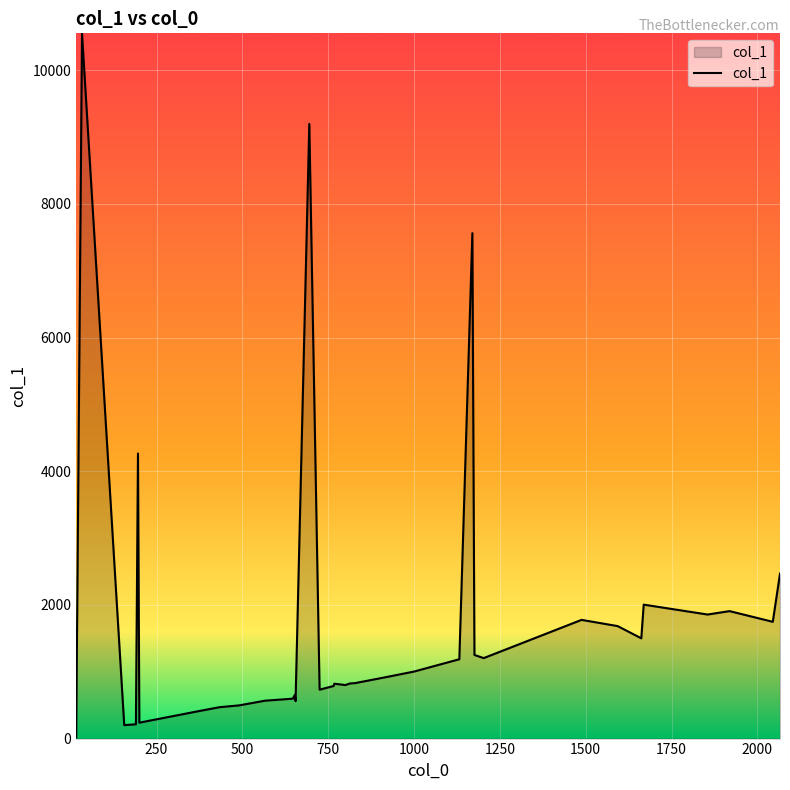

What is the maximum value shown in the chart?

10551